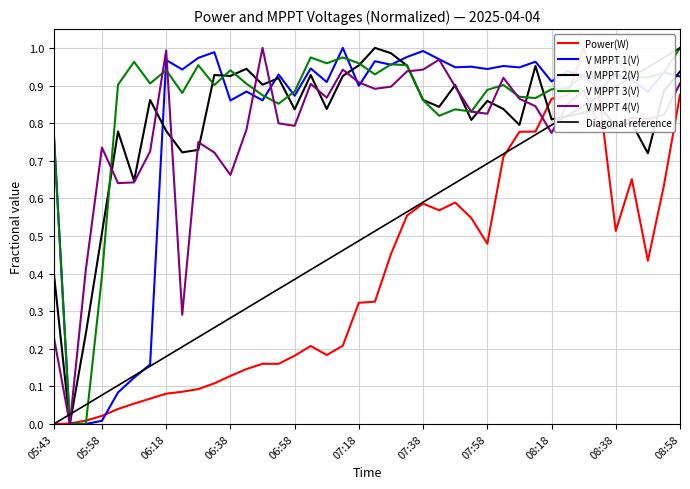

What position from the right is 08:43?

4